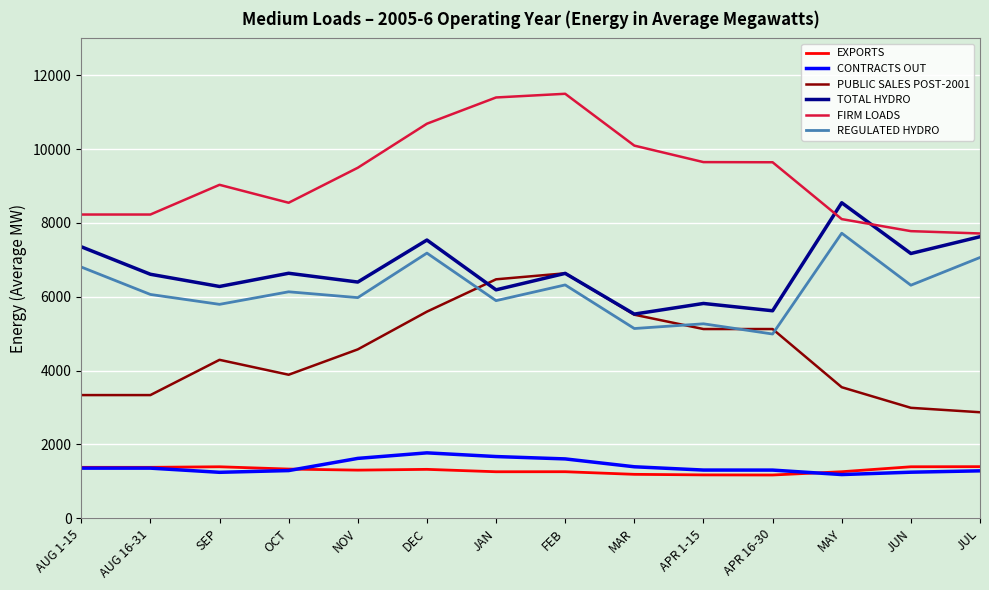

What is the difference between the EXPORTS values at MAY and JUL?

137